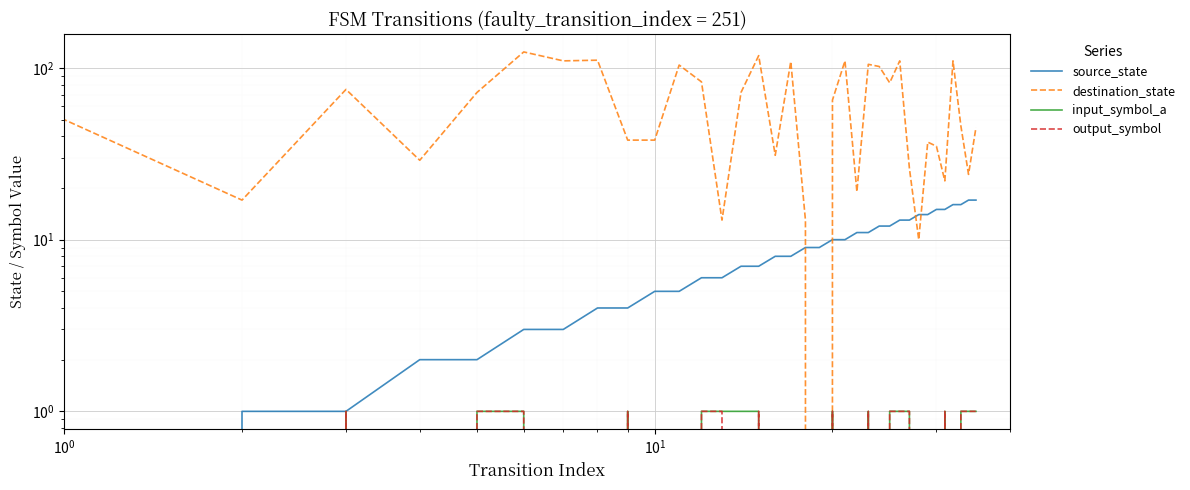

At which label is input_symbol_a closest to 0?

$\mathdefault{10^{0}}$